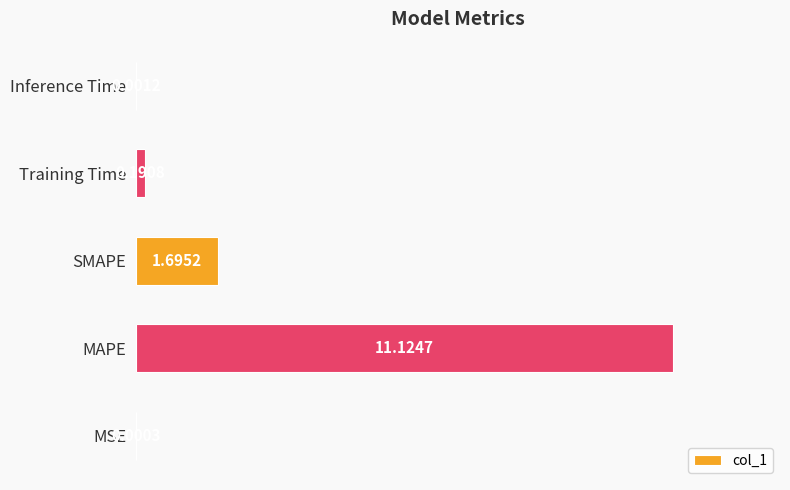

Between MAPE and MSE, which is larger?

MAPE